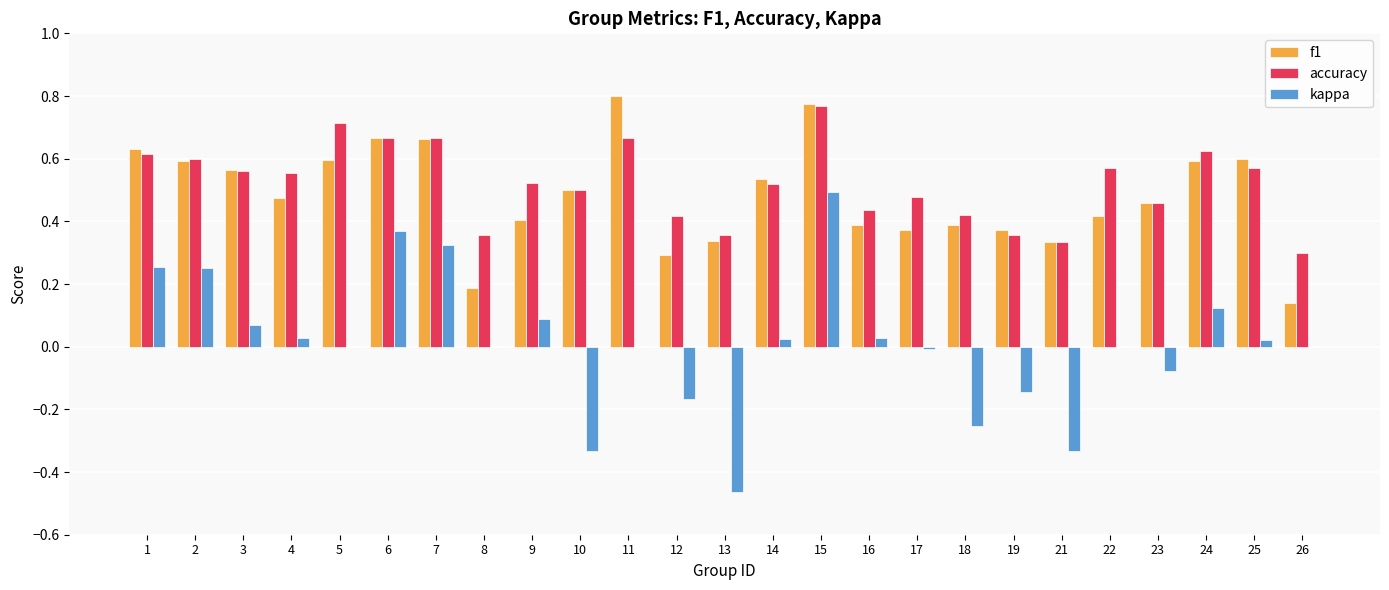

Is it true that f1 equals 0.5 at 16?

False